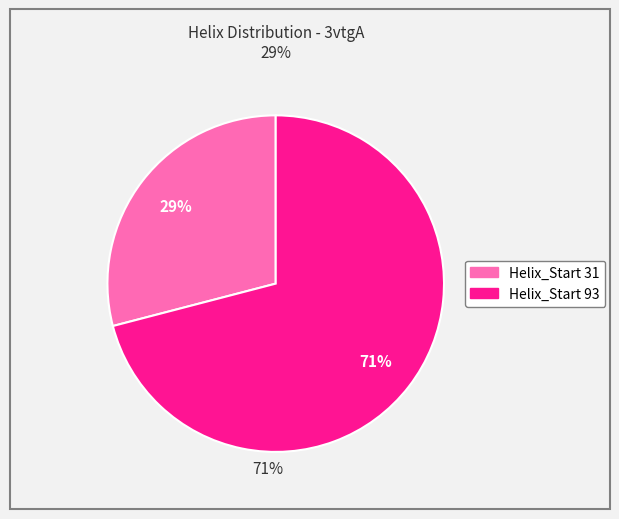

Does any single category account for the majority?

Yes